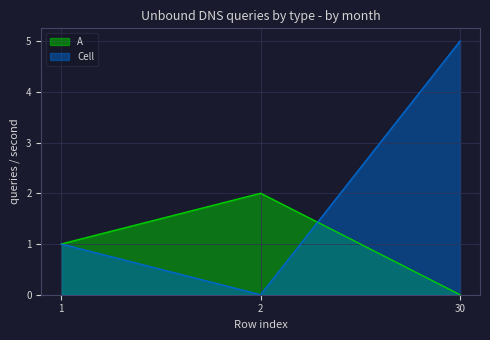

At which label is Cell closest to 2?

1